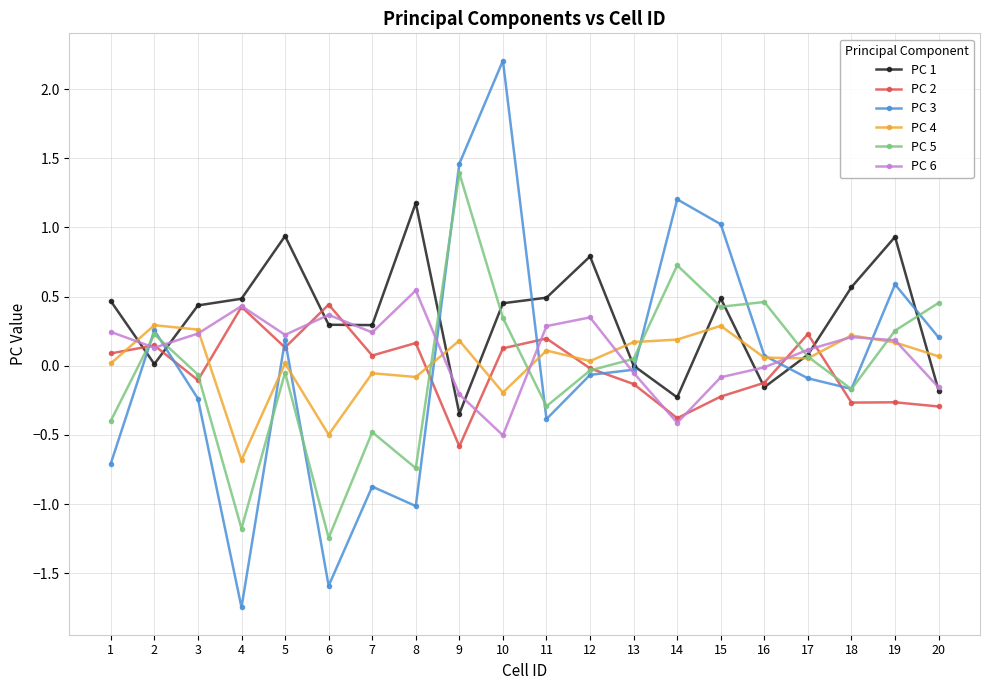

How many interior local valleys does the PC 6 series have?

5